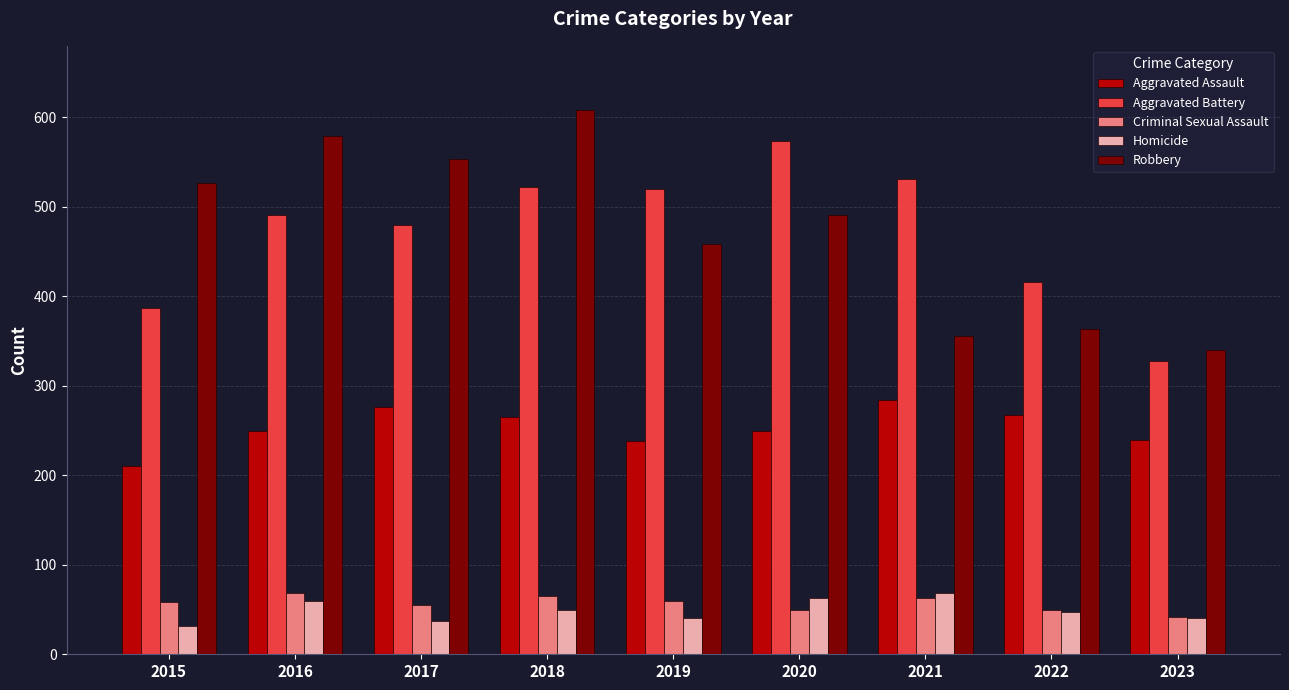

At which label does Aggravated Assault reach its peak?

2021